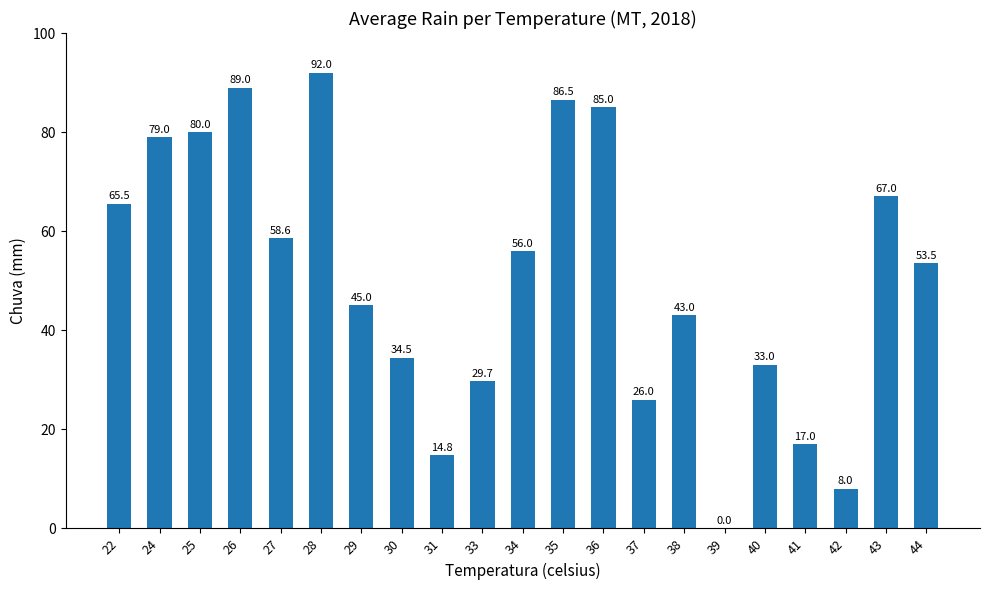

The chart shows a value of 17.0 at 41. True or false?

True